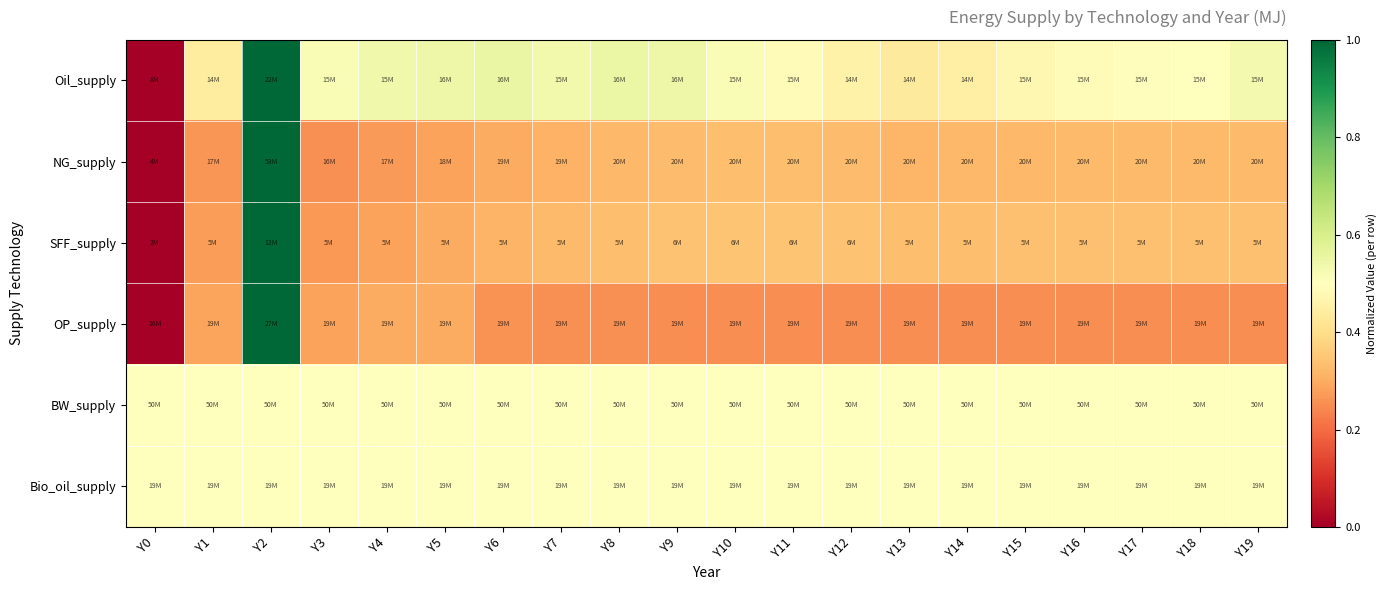

Which has a higher value, Y1 or Y4?

Y4